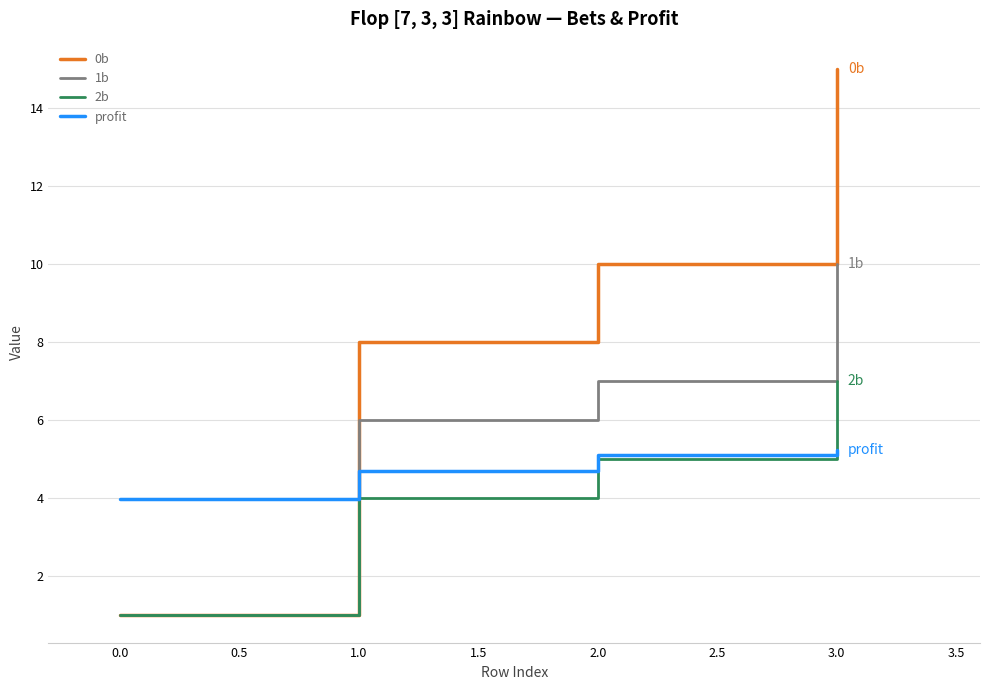

Which series changed the most between 0.0 and 1.0?

0b